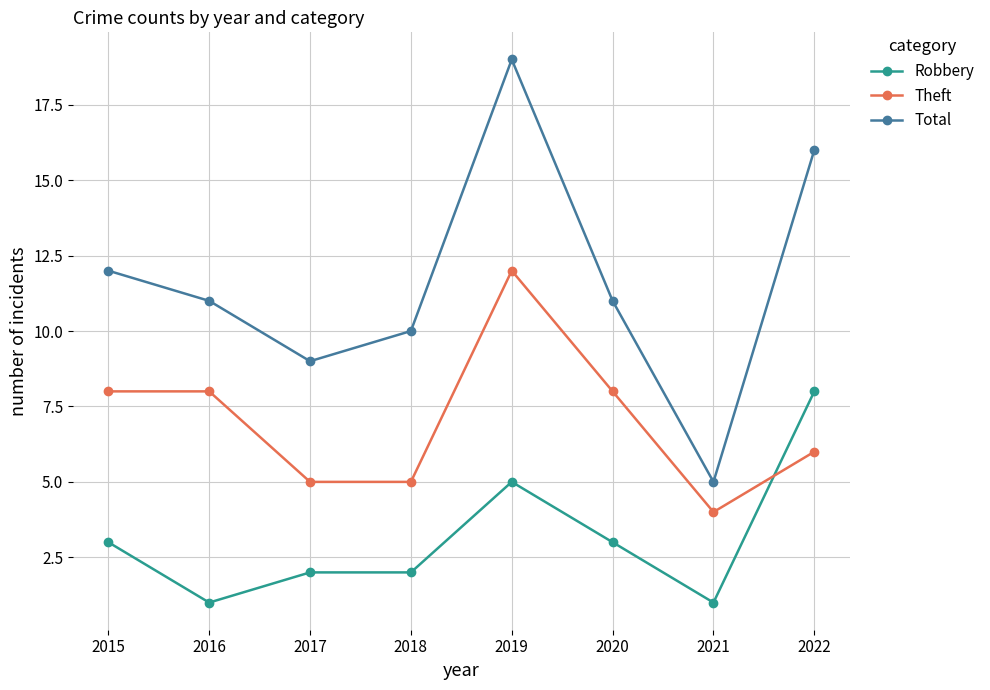

Read the Robbery value at 2018.

2